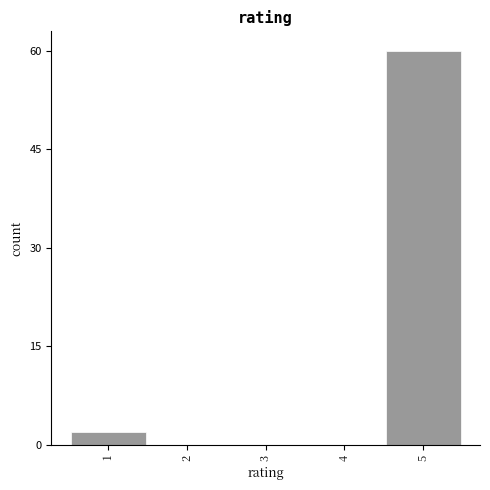

Reading left to right, what are all the values shown in this chart?

1=2	2=0	3=0	4=0	5=60